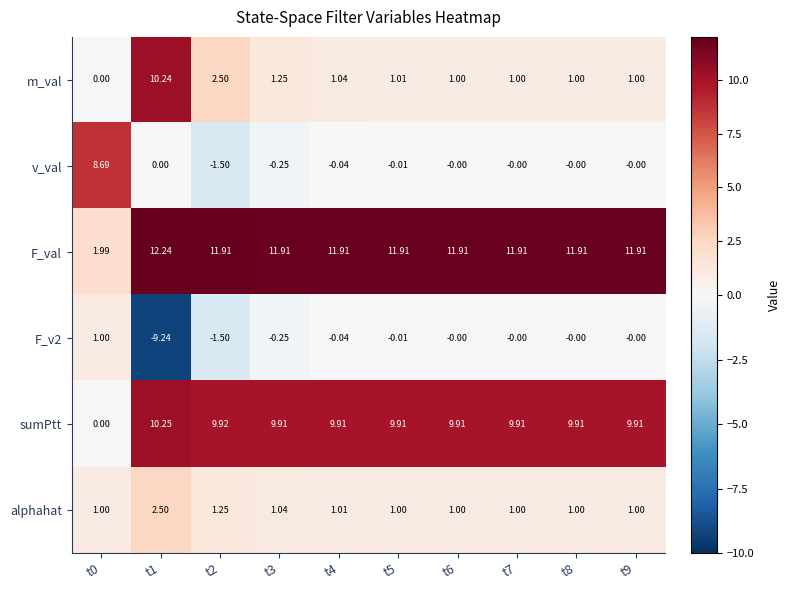

Which series has the largest total across all categories?

F_val